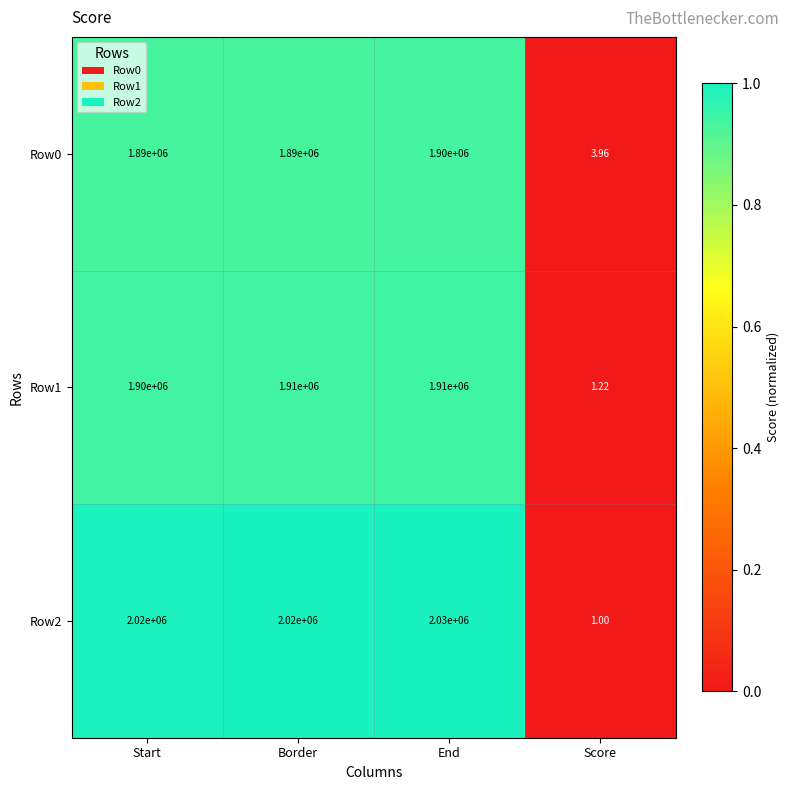

At which category does the chart reach its peak across all series?

End